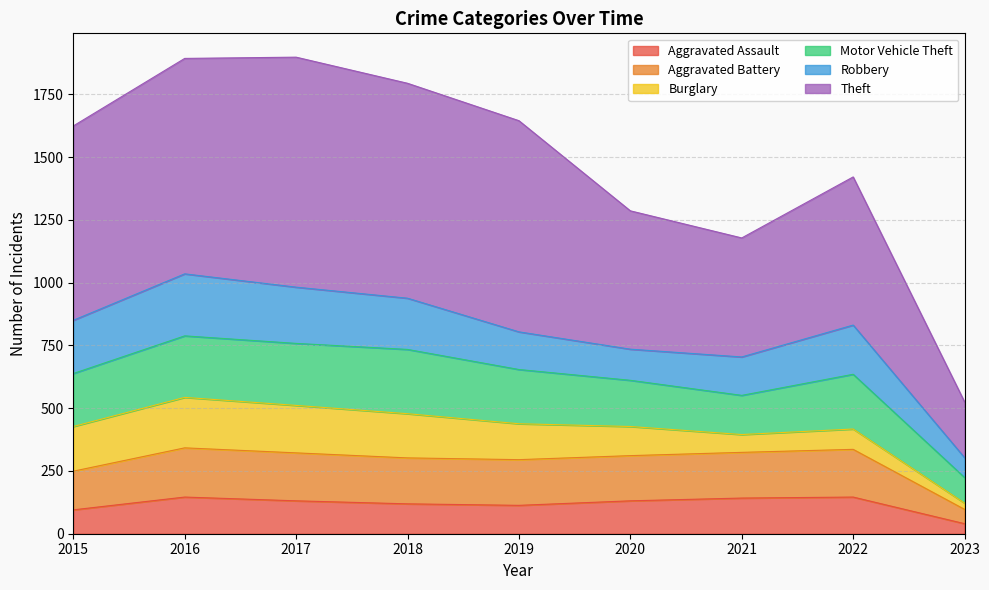

What are all the series names shown in the legend?

Aggravated Assault, Aggravated Battery, Burglary, Motor Vehicle Theft, Robbery, Theft